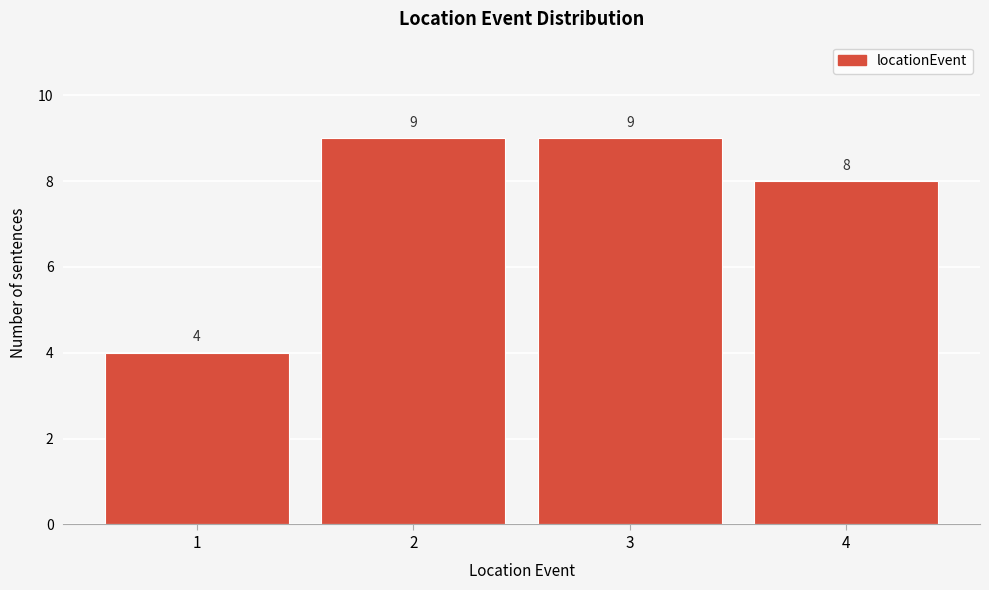

Reading left to right, transcribe all the data shown in this chart.

1=4	2=9	3=9	4=8